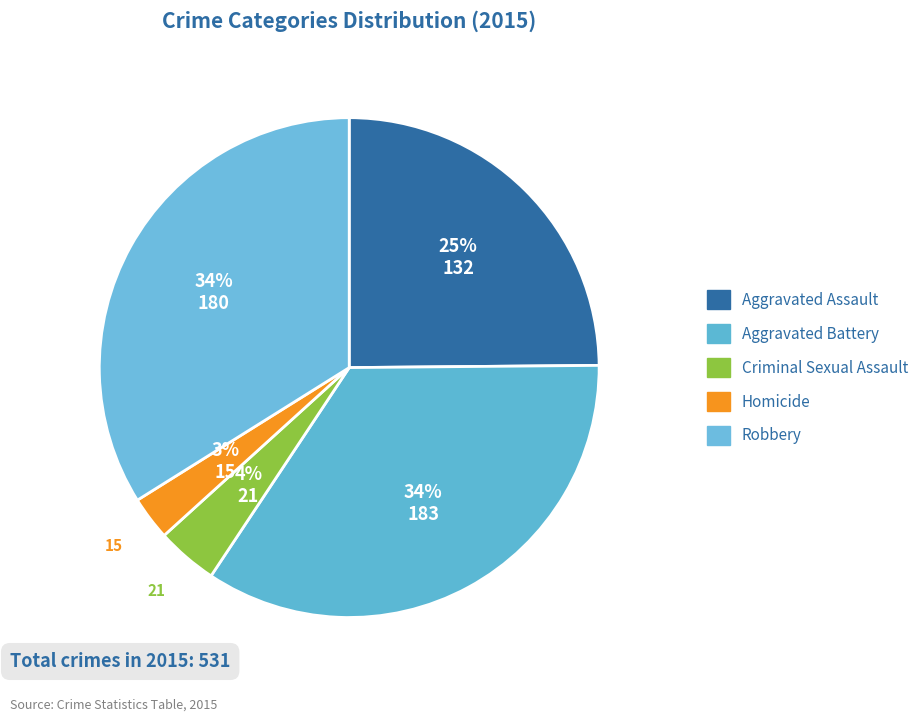

How many slices are in this pie chart?

5